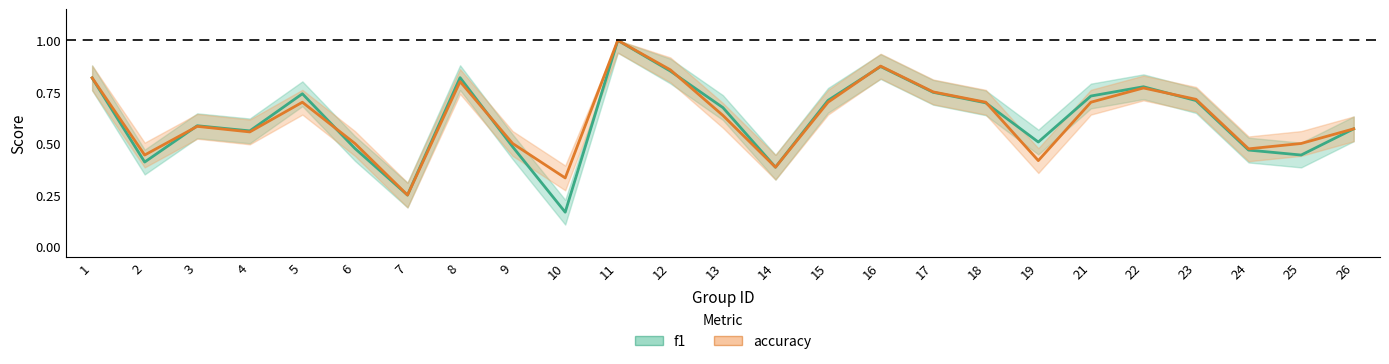

Count the number of categories in the chart.

25